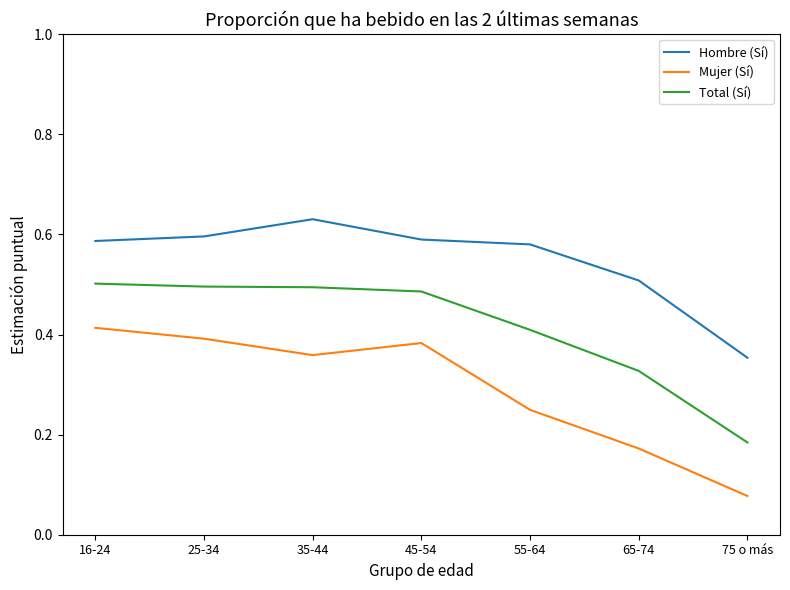

The Total (Sí) series shows 0.8 at 25-34. True or false?

False